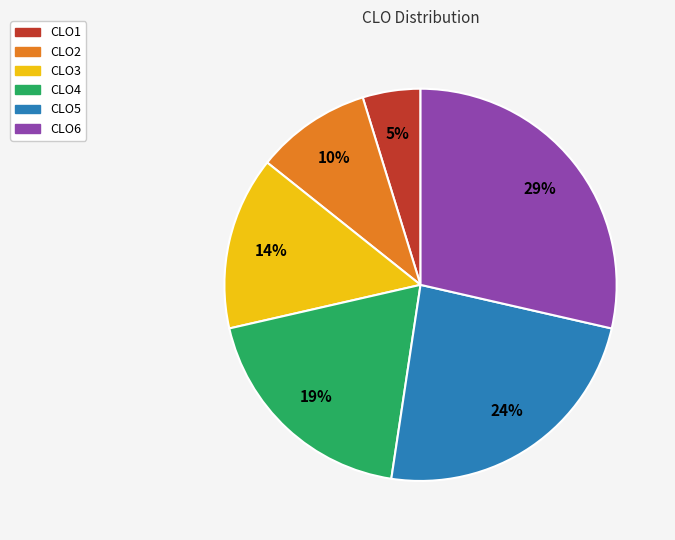

Rank the categories by value from highest to lowest.

CLO6, CLO5, CLO4, CLO3, CLO2, CLO1